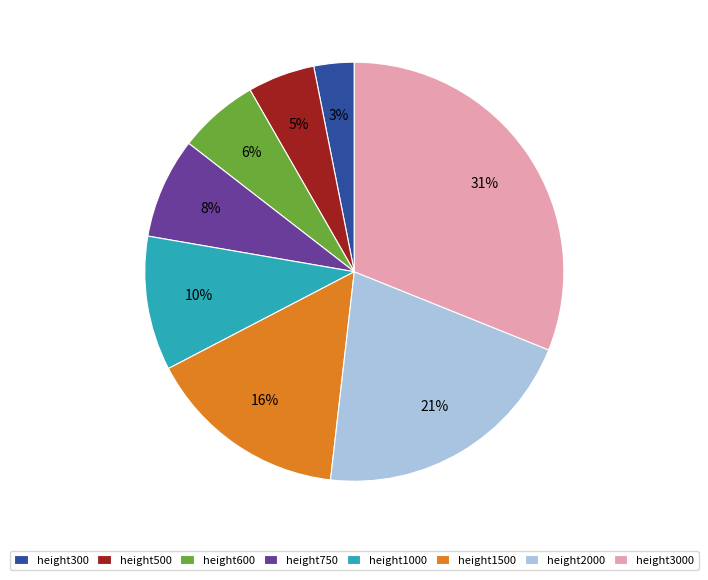

To the nearest percent, what is the average slice percentage?

12%